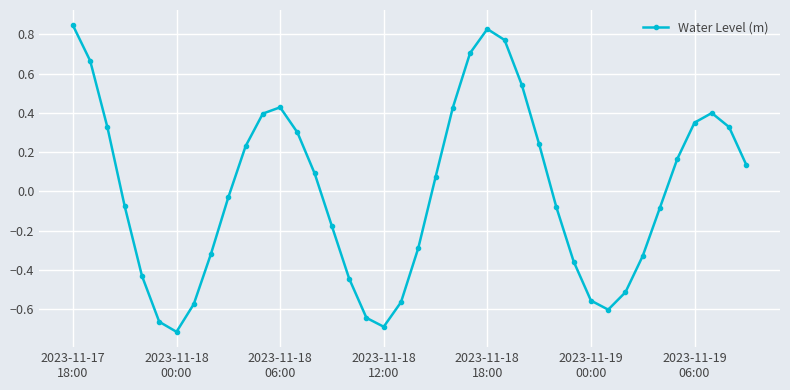

How many interior local peaks (higher than both neighbors) does the data have?

3